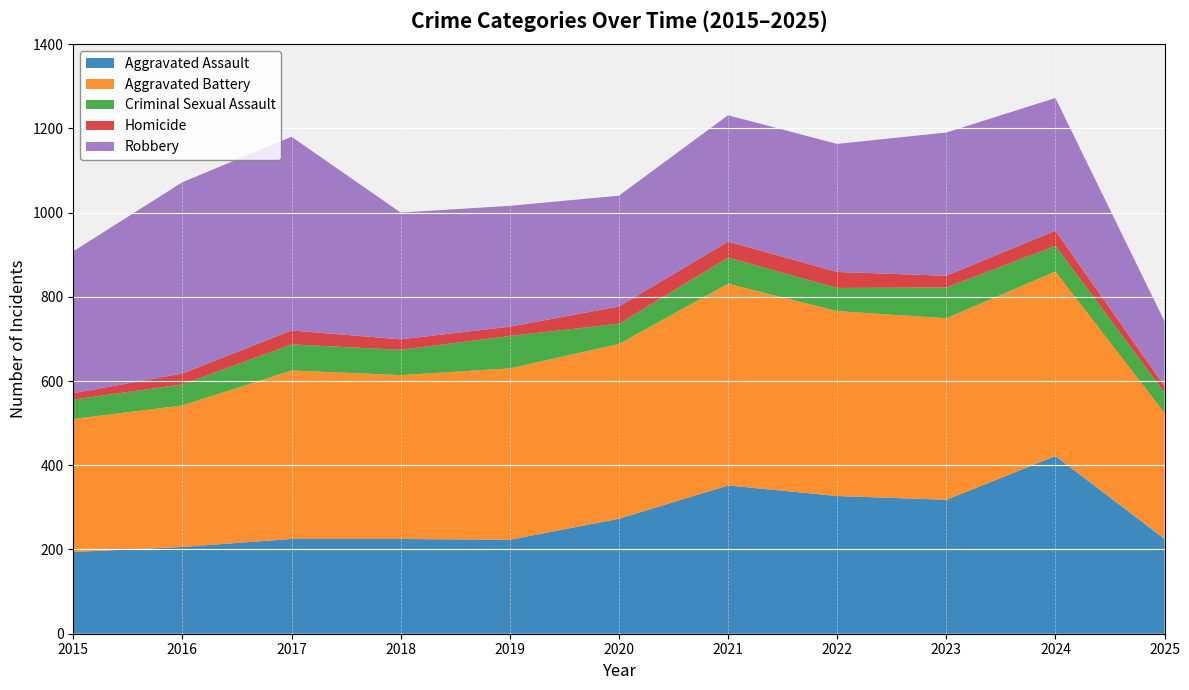

Reading left to right, extract all data points from this chart.

Aggravated Assault: 194	206	225	225	223	273	352	327	318	422	225
Aggravated Battery: 316	336	400	389	407	415	479	439	431	438	299
Criminal Sexual Assault: 46	50	62	60	77	48	62	55	73	61	48
Homicide: 15	26	33	25	22	41	38	38	28	36	16
Robbery: 337	454	460	301	287	263	300	304	340	315	154